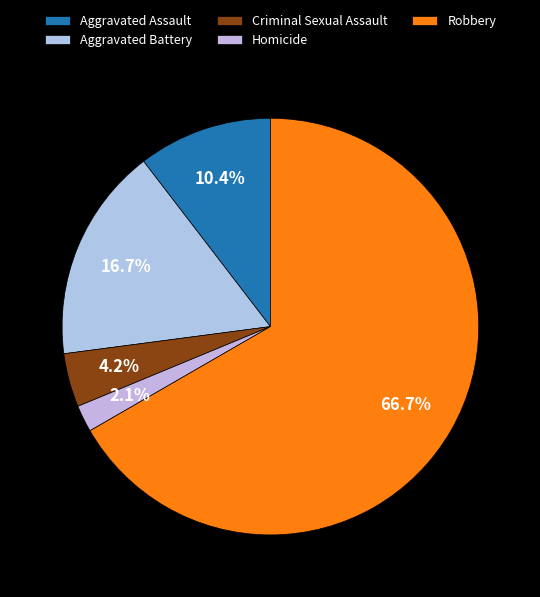

What is the change in value from Aggravated Assault to Homicide?

-4